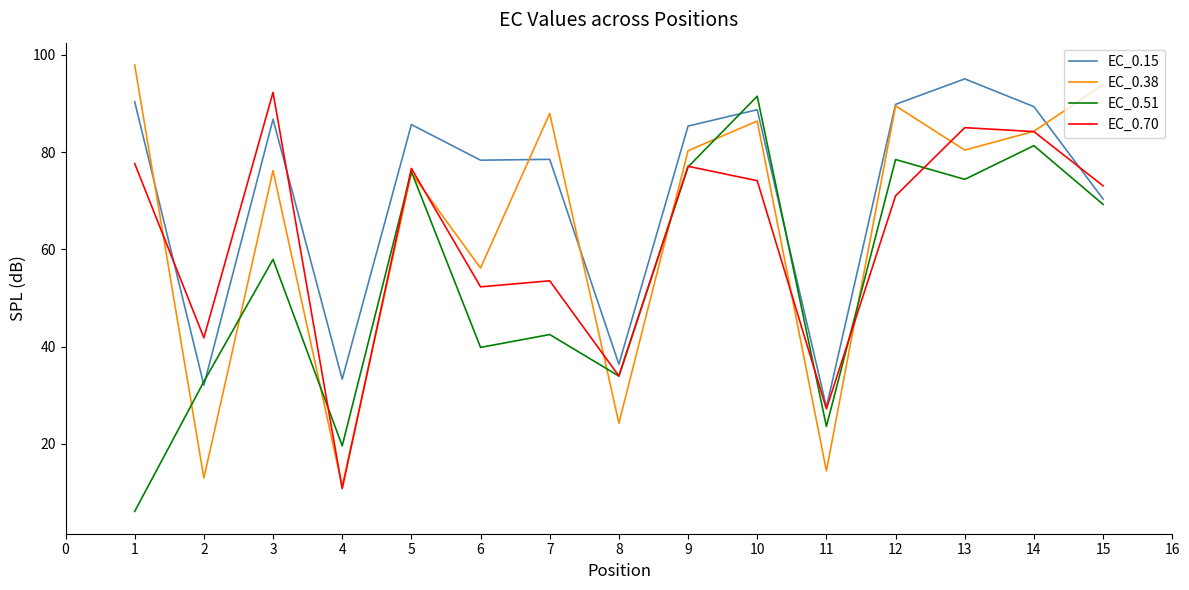

What is the smallest value displayed?

6.1